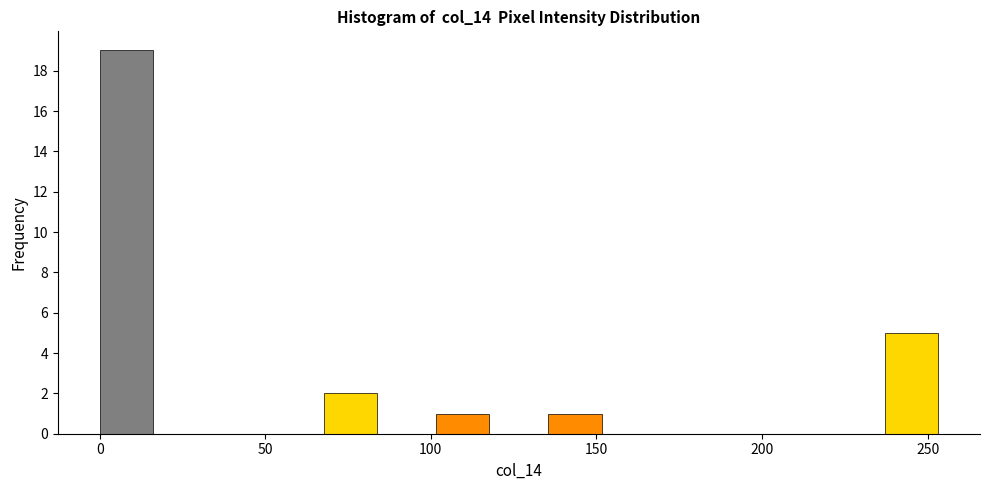

Read against the x-axis, roughly where is the centre of the tallest bar?

10